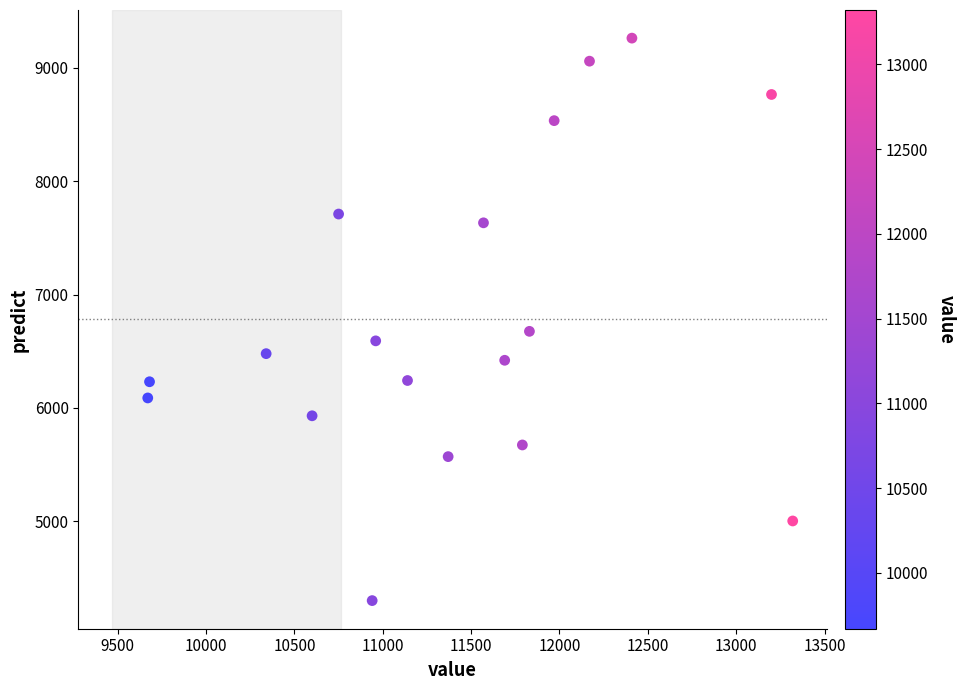

What Y value in the scatter plot is closest to 6780?

6675.0